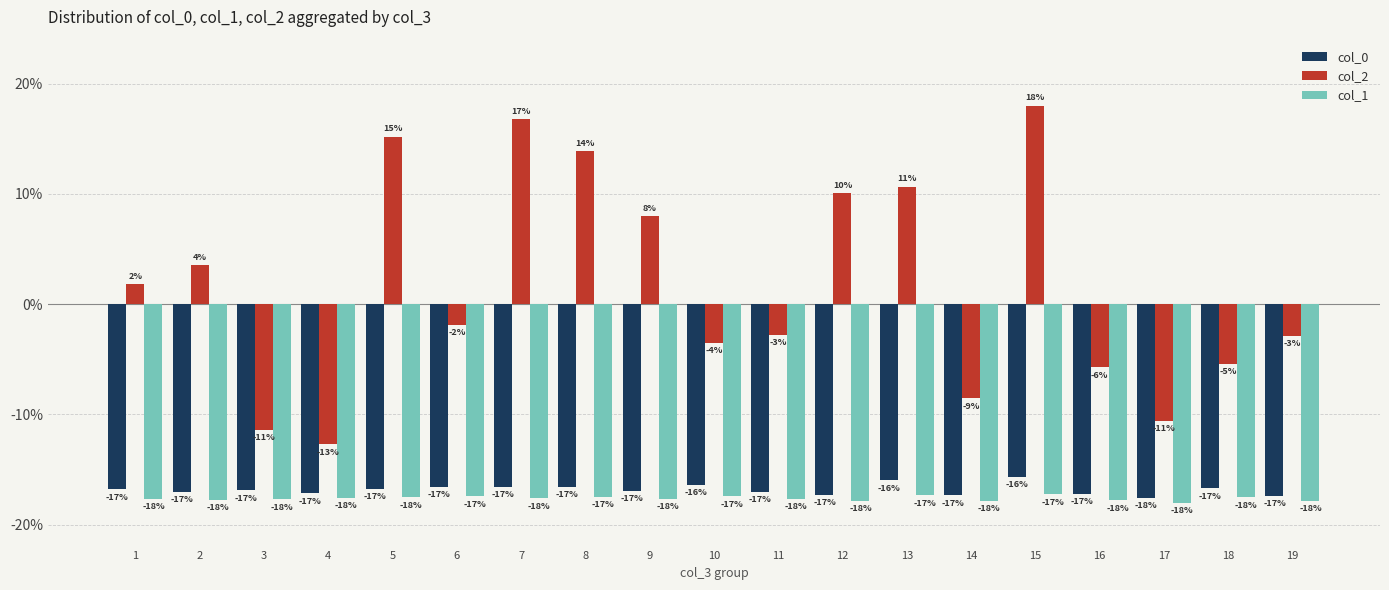

What is the greatest value displayed?

18.0